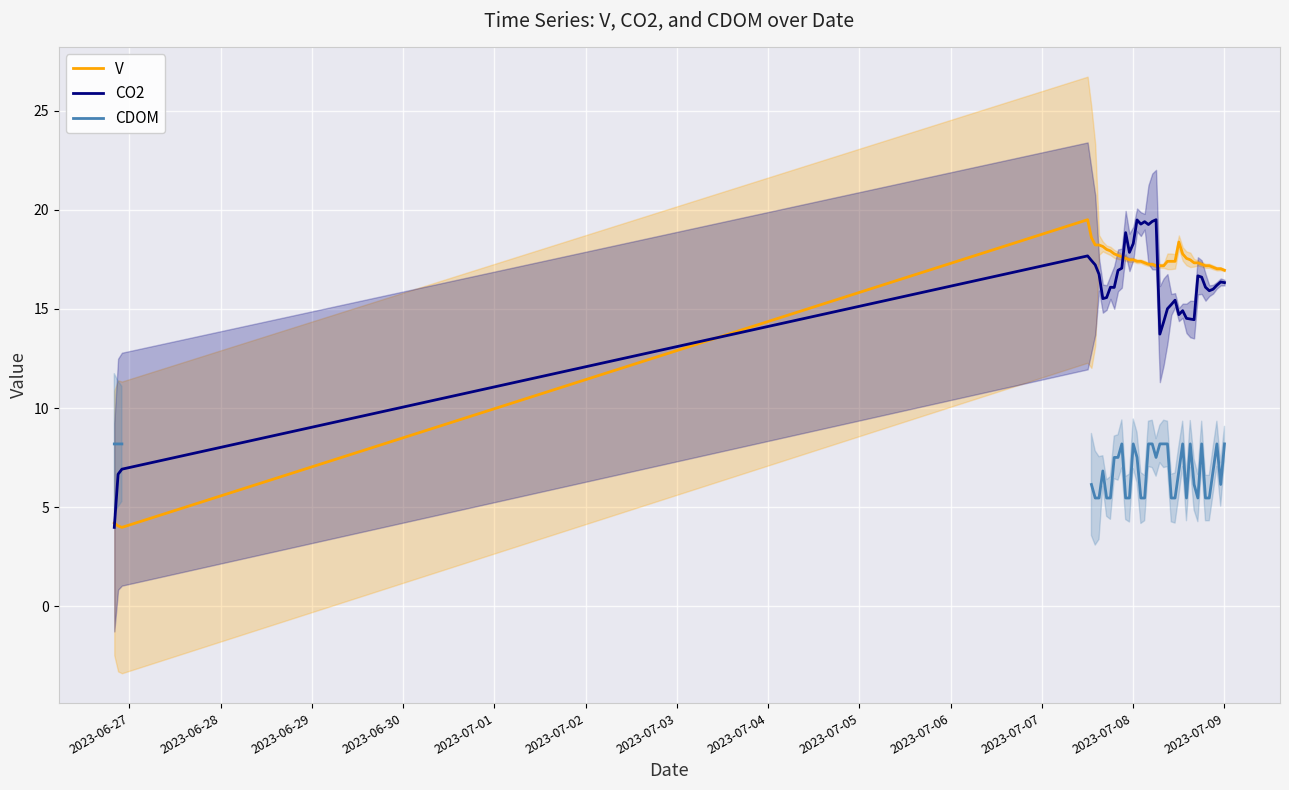

True or false: CDOM and V cross at least once.

False